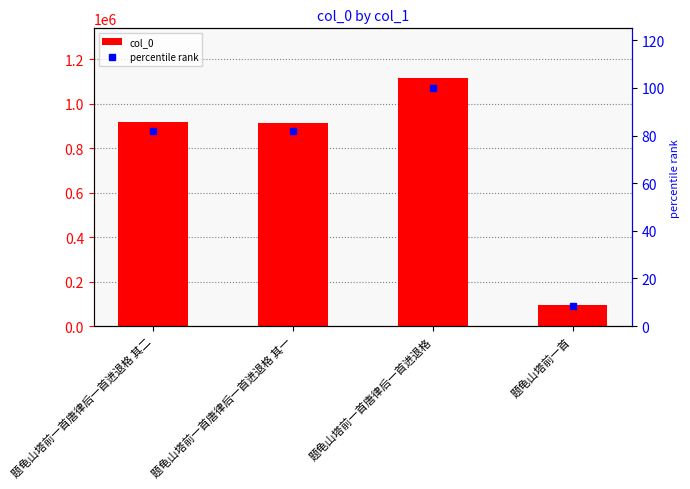

What is the label of the 3rd bar from the left?

题龟山塔前一首唐律后一首进退格